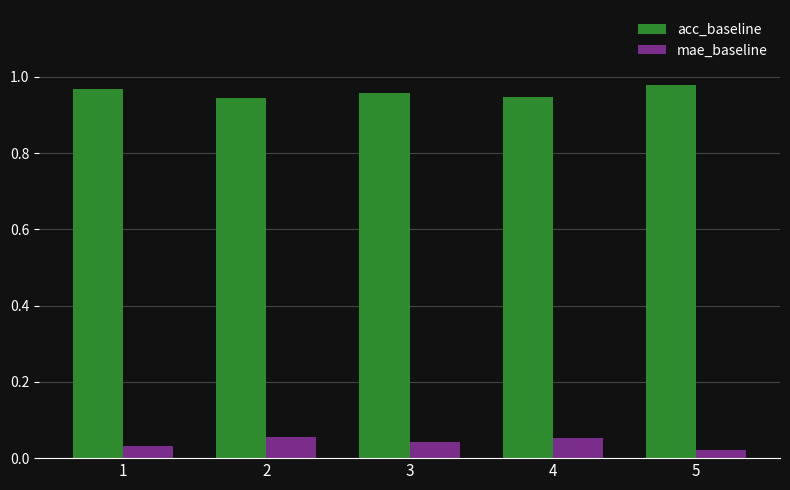

The acc_baseline series shows 0.2 at 3. True or false?

False